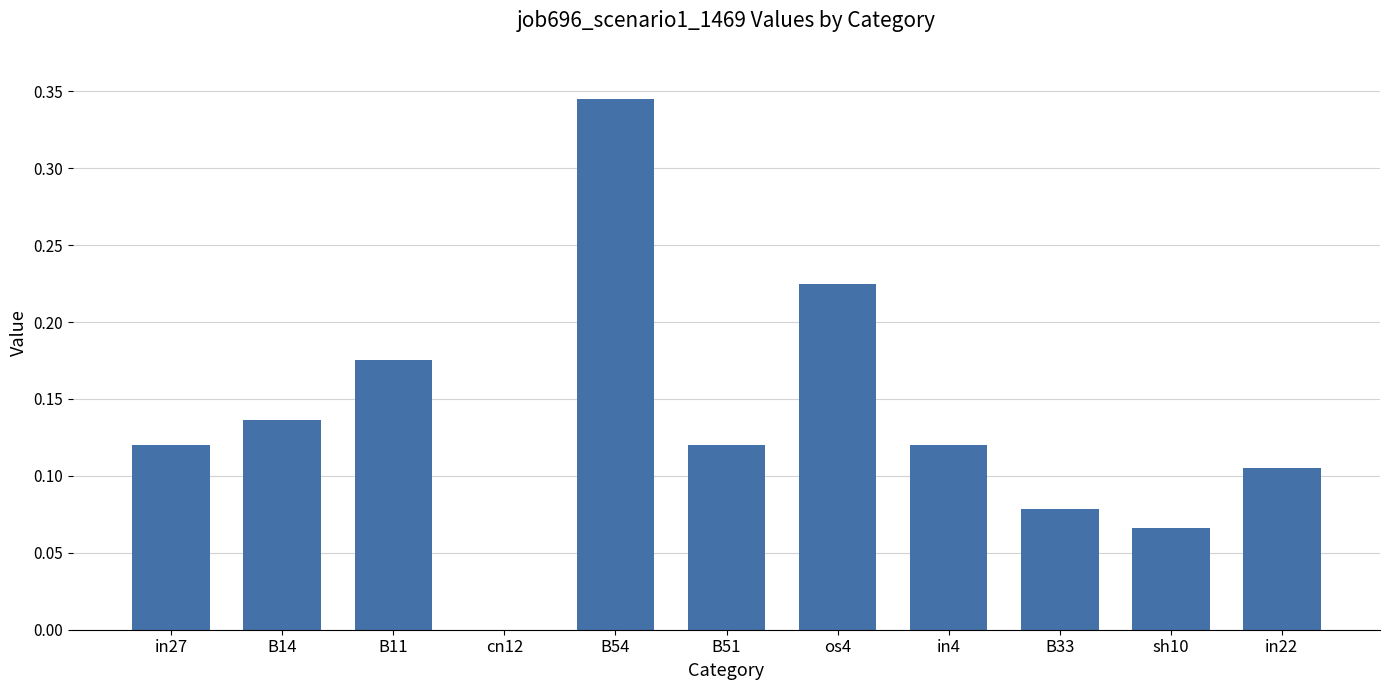

Are the bars horizontal?

No